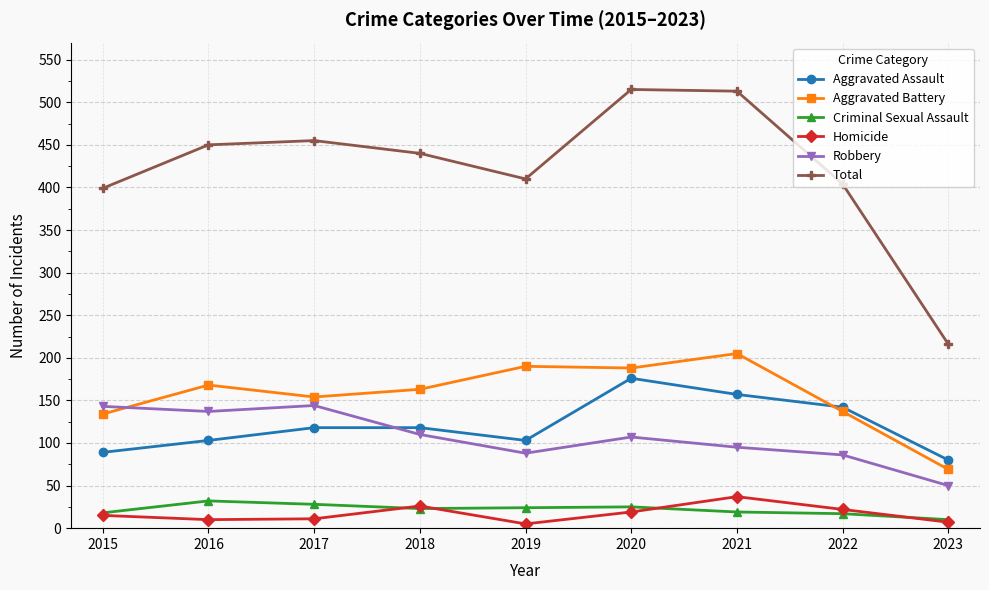

Is the value of Homicide at 2022 greater than the value of Robbery at 2021?

No